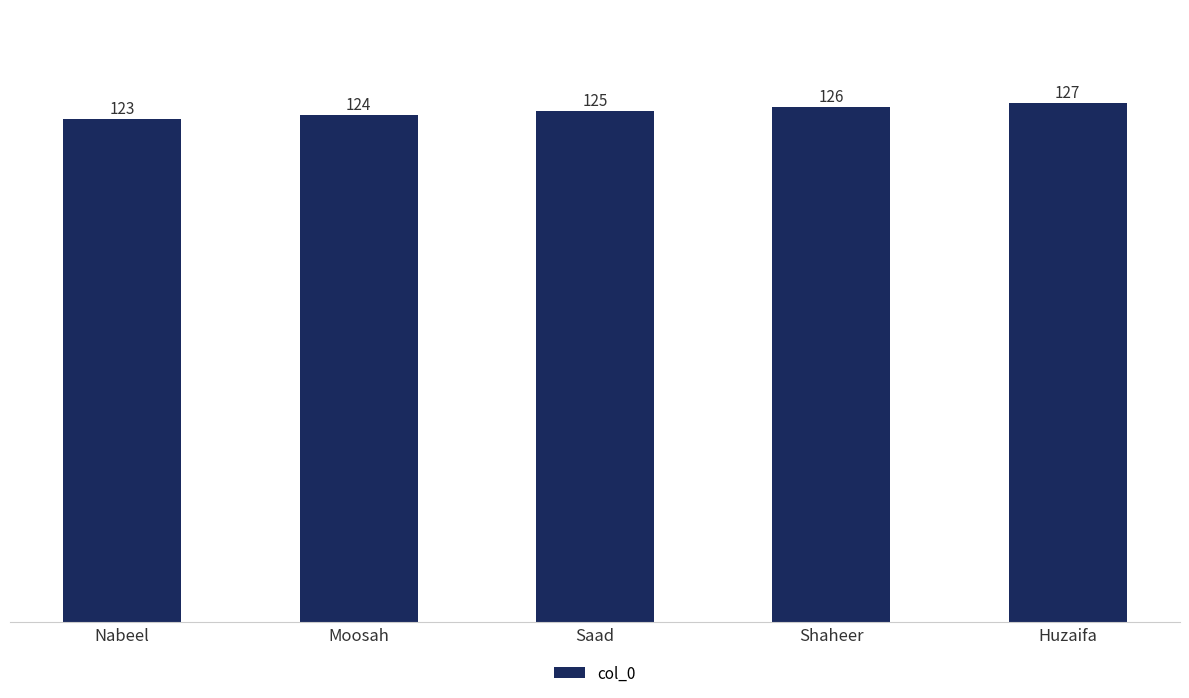

Which has a higher value, Shaheer or Saad?

Shaheer